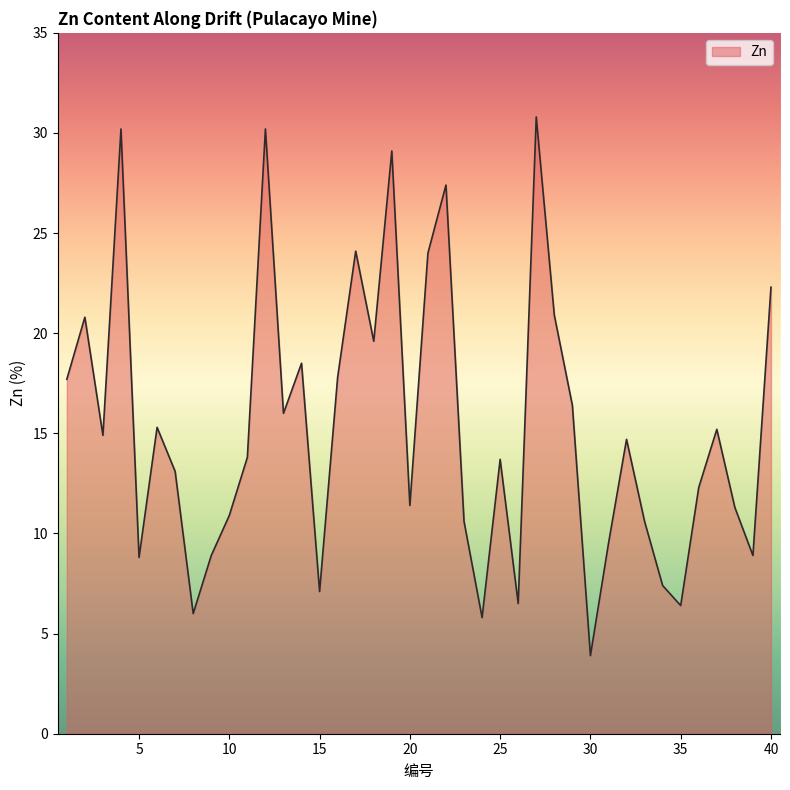

Does the chart have visible grid lines?

No